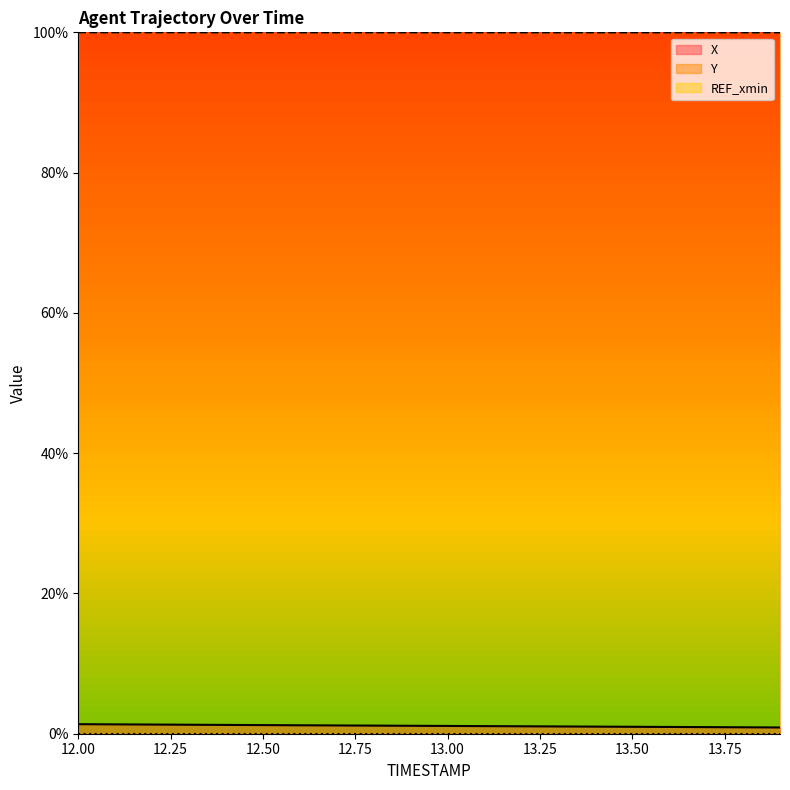

Which series has the largest range (max minus min)?

X